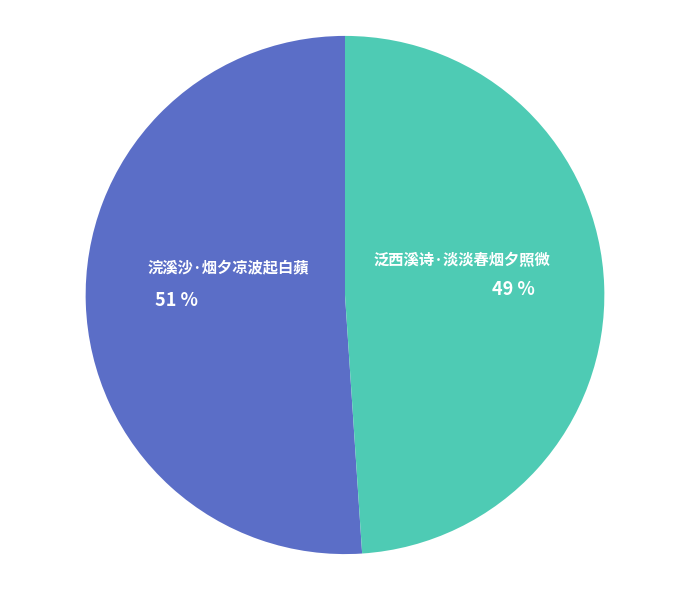

Do 浣溪沙·烟夕凉波起白蘋 and 泛西溪诗·淡淡春烟夕照微 together represent more than half of the pie?

Yes